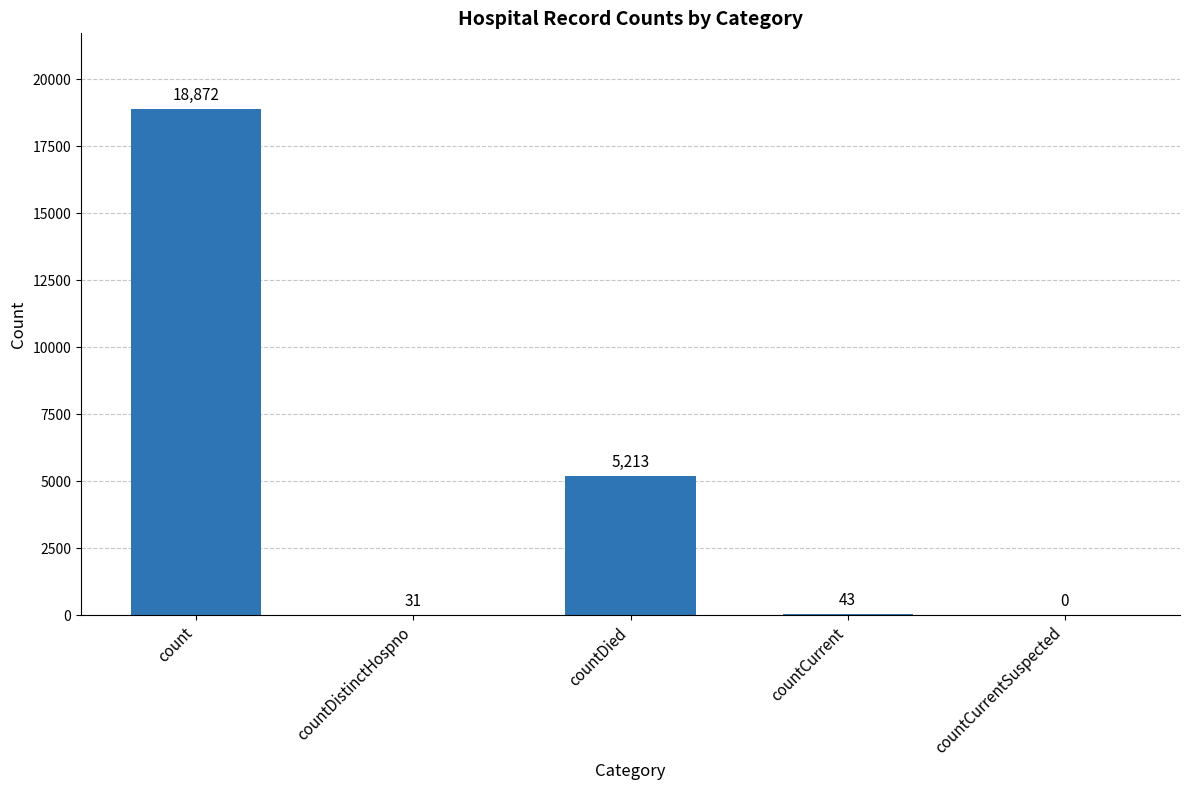

What is the sum of the values at countCurrentSuspected and count?

18872